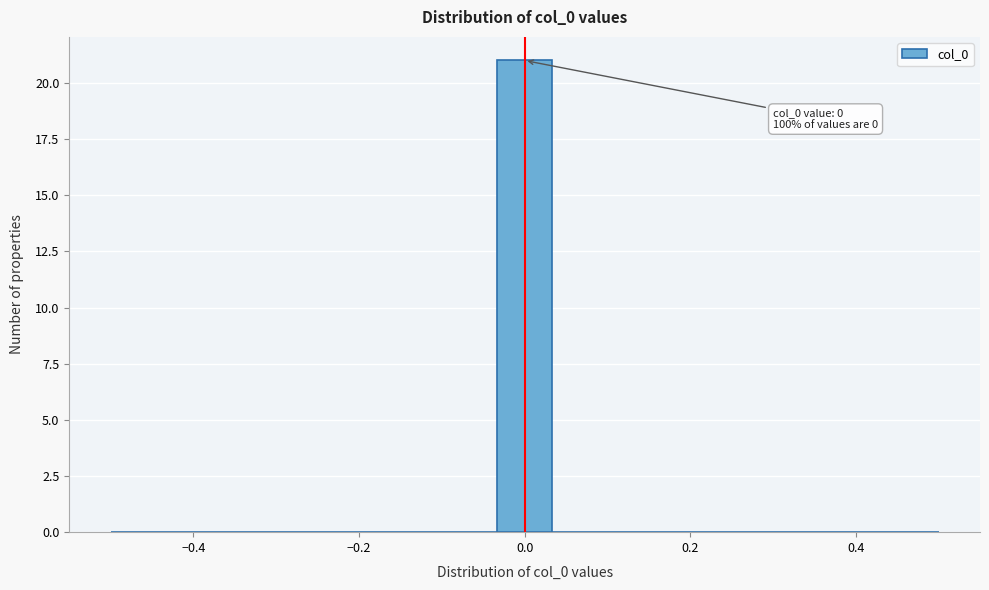

Read against the x-axis, roughly where is the centre of the tallest bar?

0.00